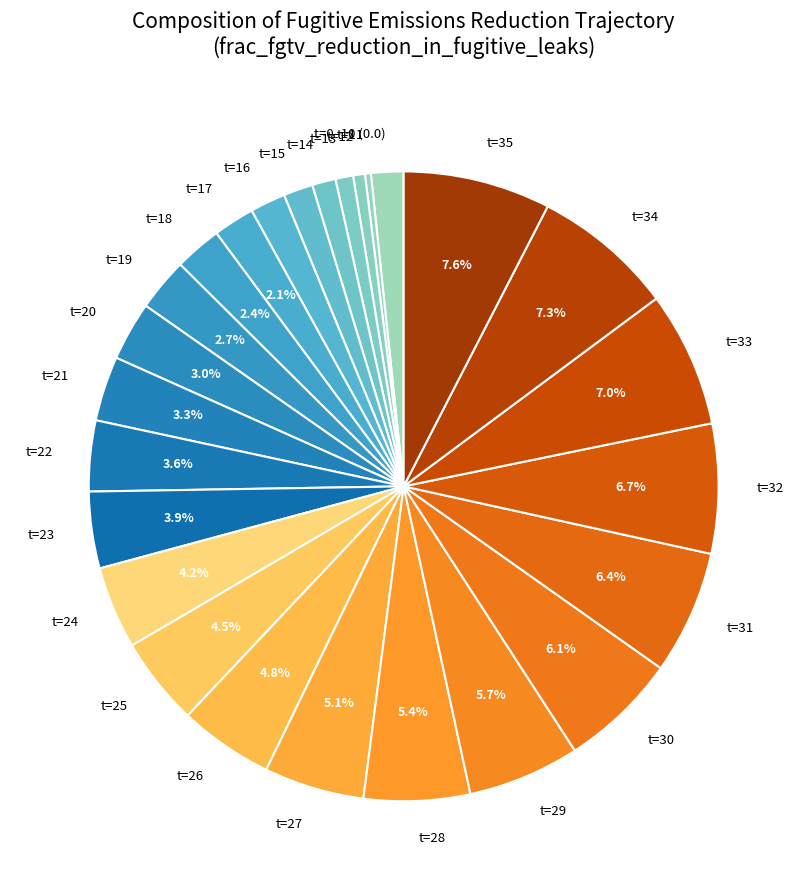

Is there a majority slice in this chart?

No